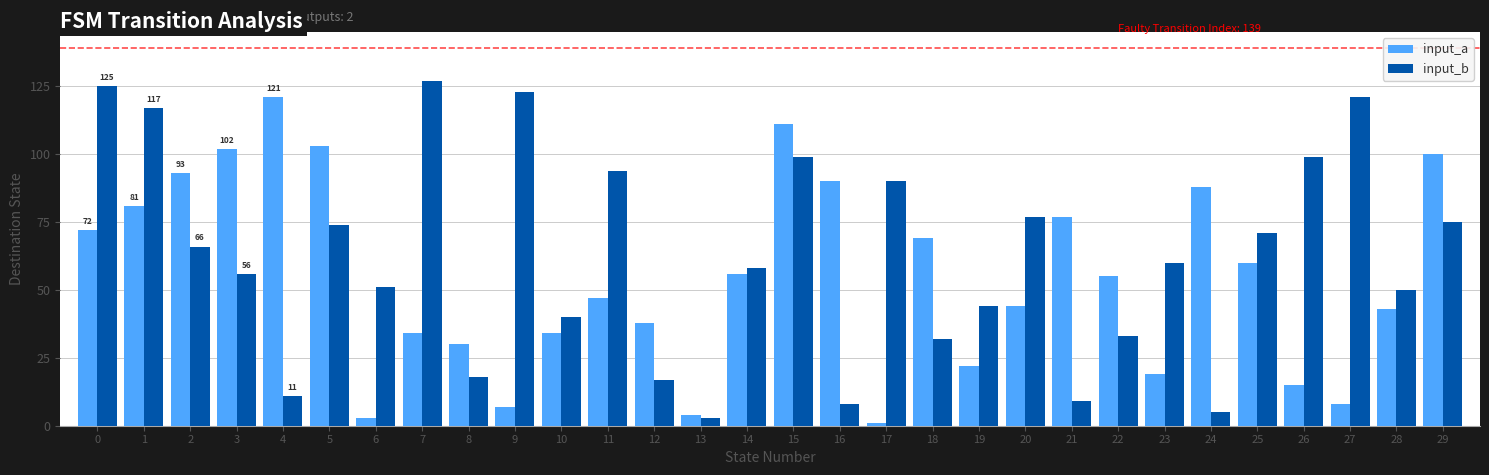

How many bars are there in each group?

2